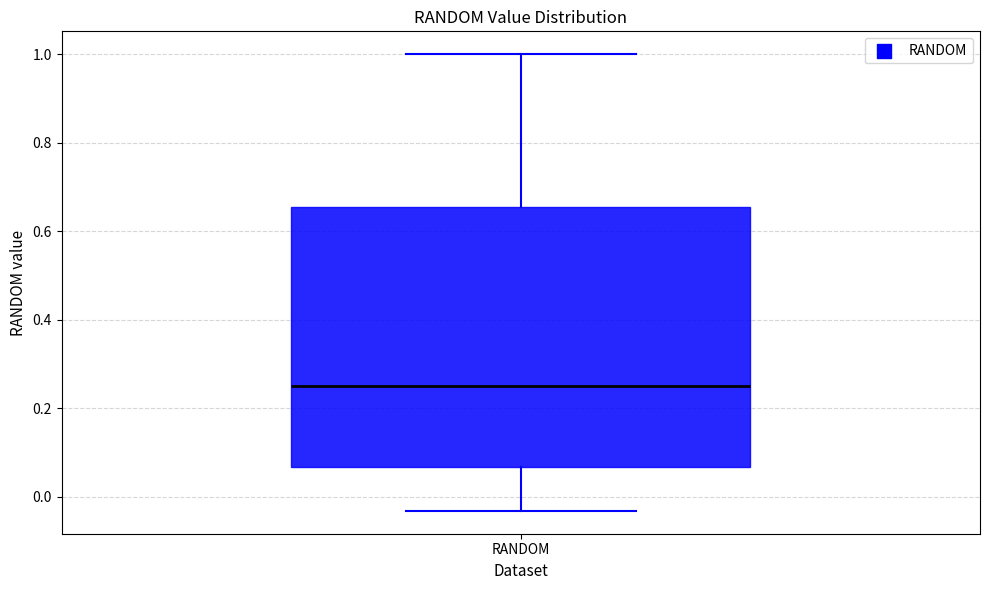

Read this box plot against the y-axis: the position of the median line, the range covered by the box, and the ends of both whiskers. The values are not printed on the chart, so give them approximately, as read against the axis.

median 0.24, box 0.06 to 0.66, whiskers -0.04 to 1.00